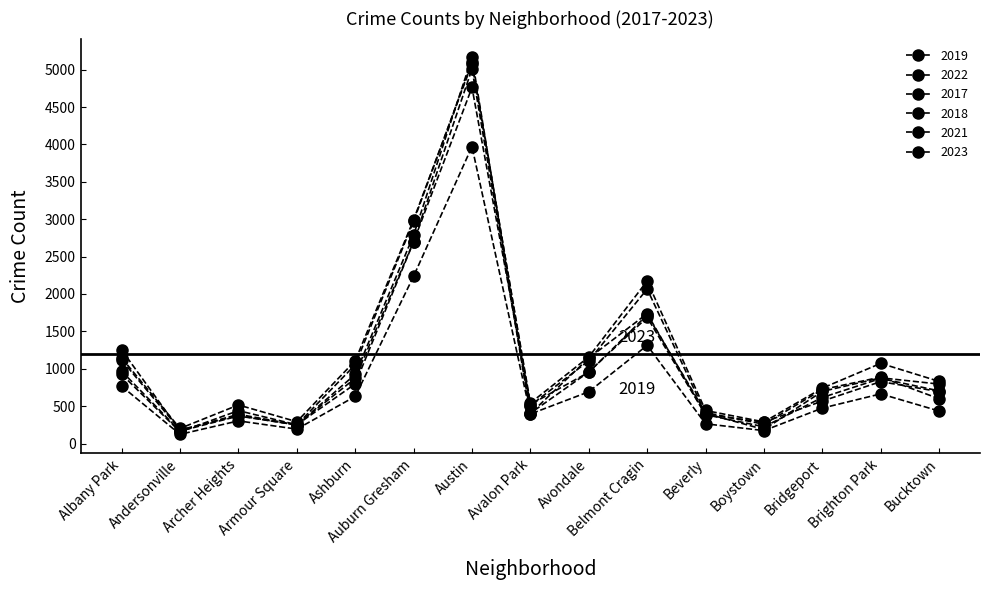

Is this an area chart (filled region under the line)?

No